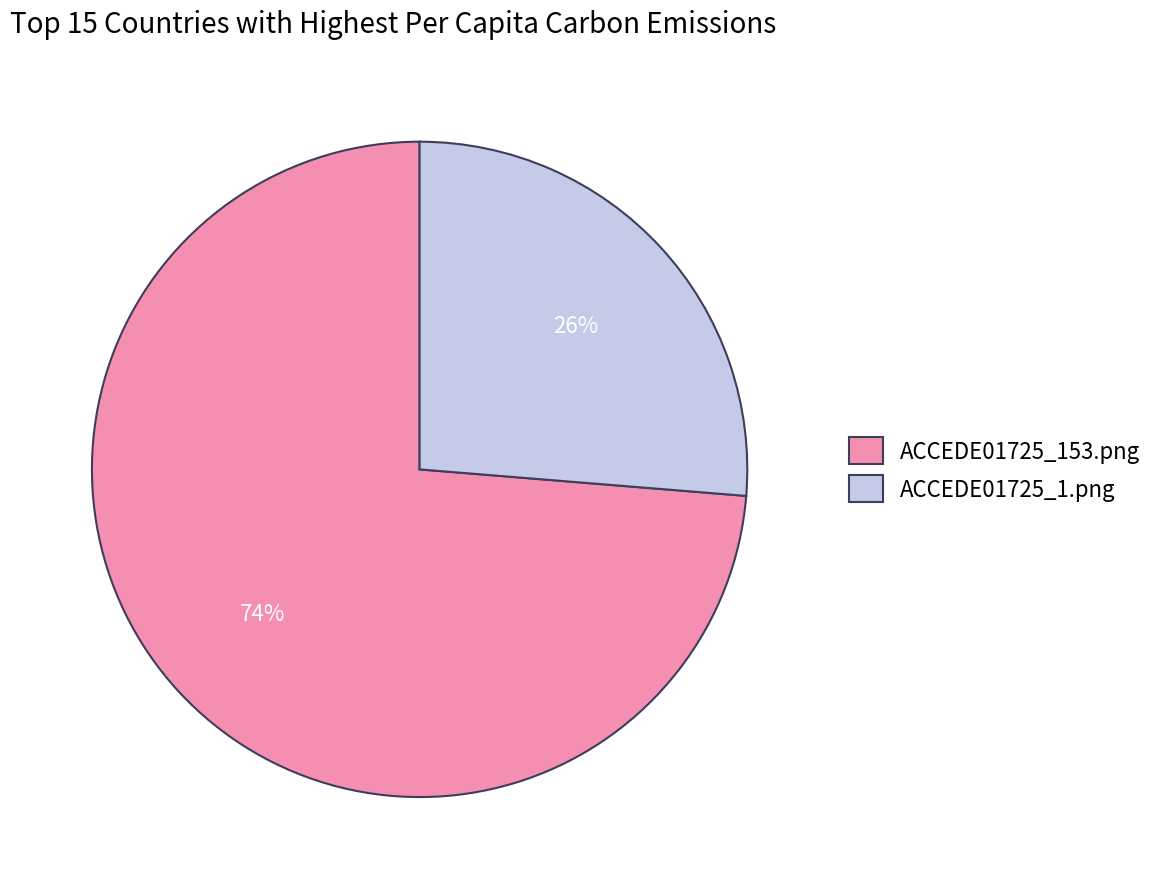

To the nearest percent, what is the combined percentage of ACCEDE01725_153.png and ACCEDE01725_1.png?

100%